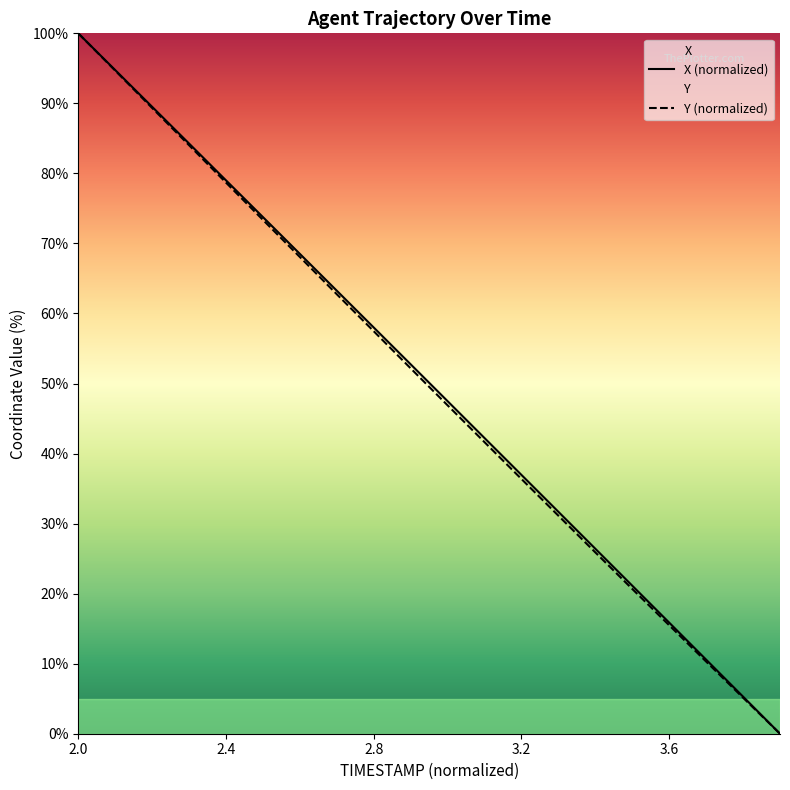

Between 2.8 and 2.9, which series saw the biggest shift?

Y